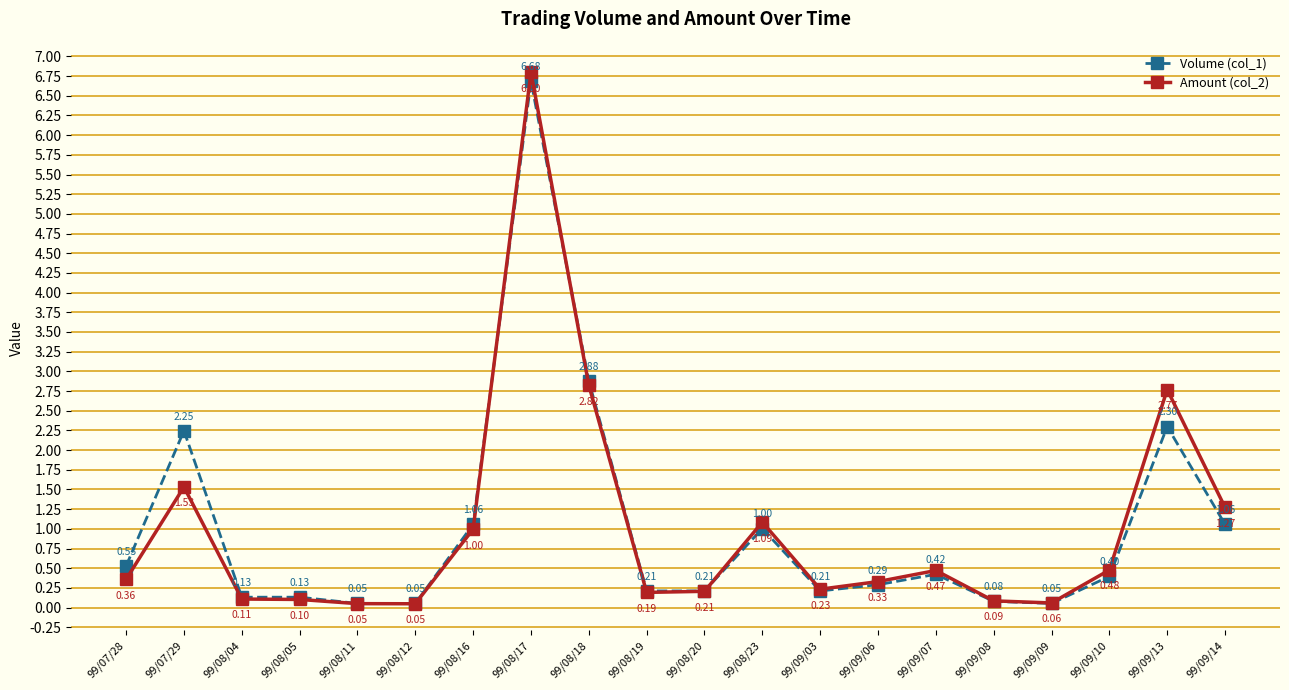

How many interior local peaks does the Amount (col_2) series have?

5